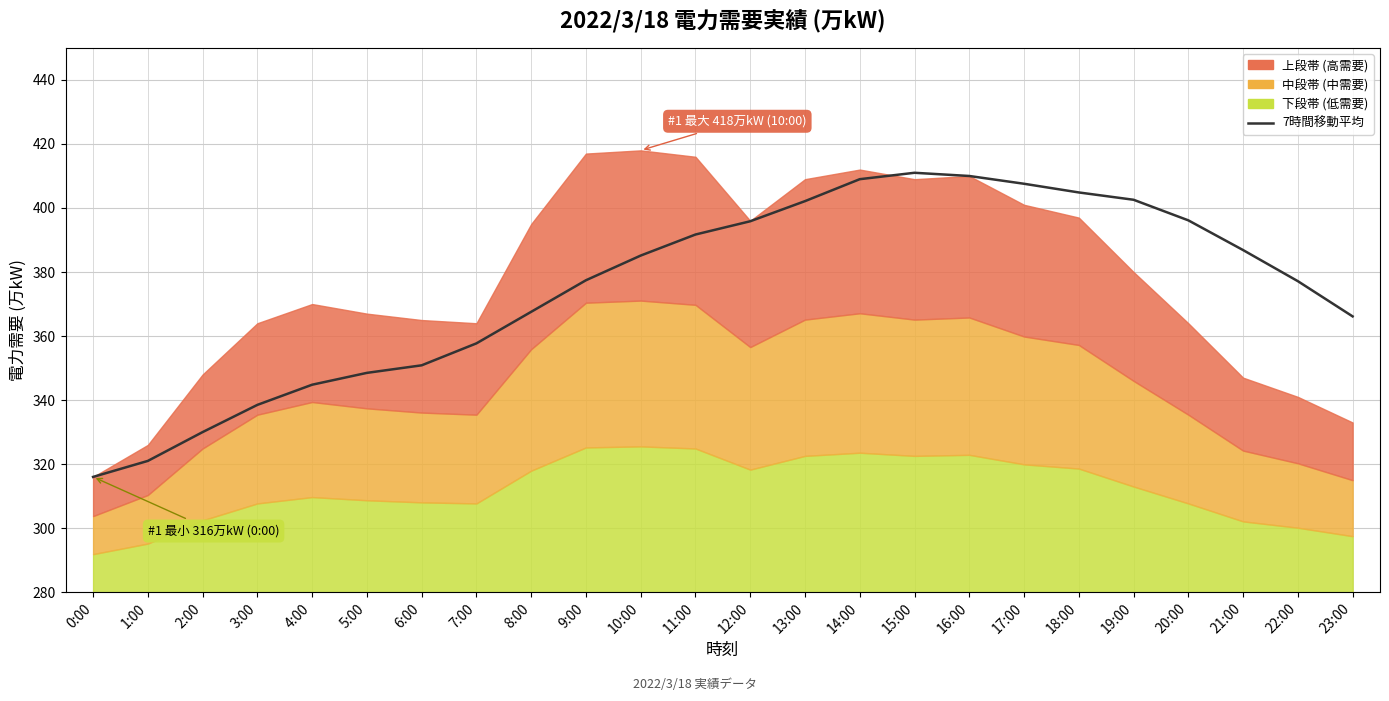

The chart shows a value of 367.6 at 8:00. True or false?

True